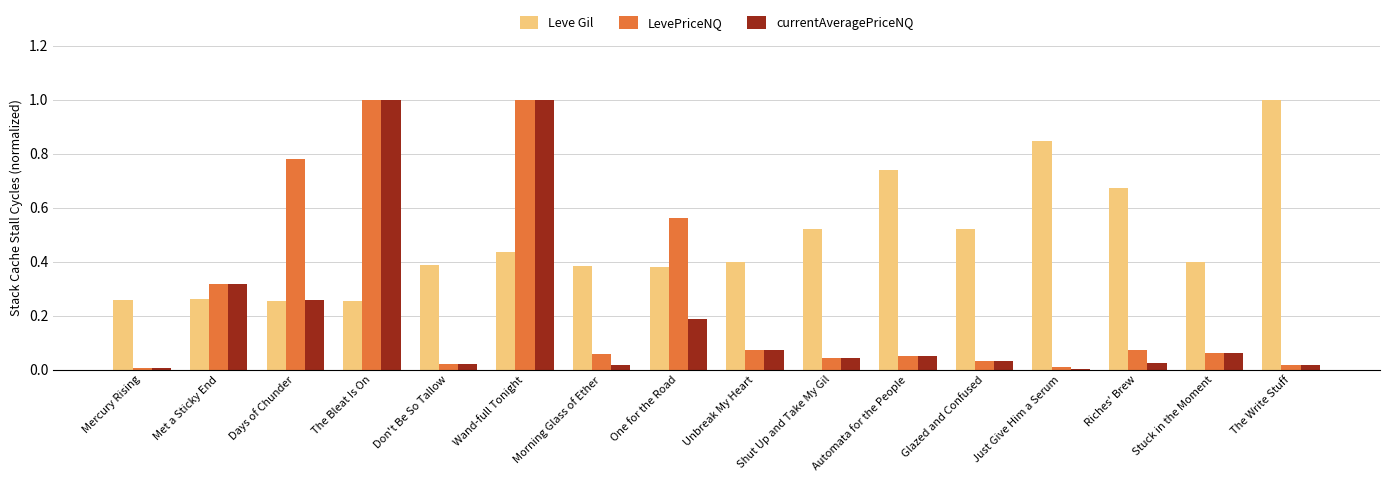

Which category has the highest value in the Leve Gil series?

The Write Stuff